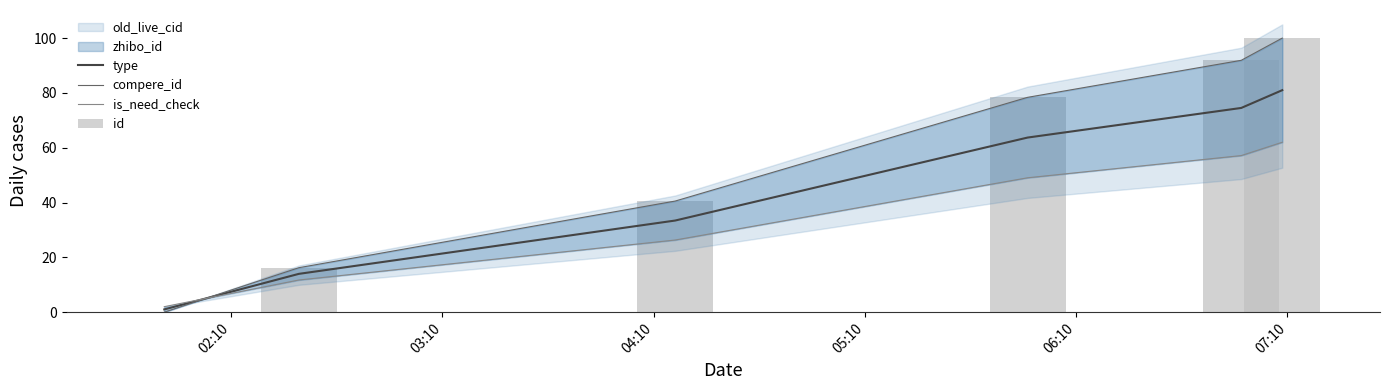

Rank the series at 05:10 from highest to lowest value.

compere_id, id, type, is_need_check